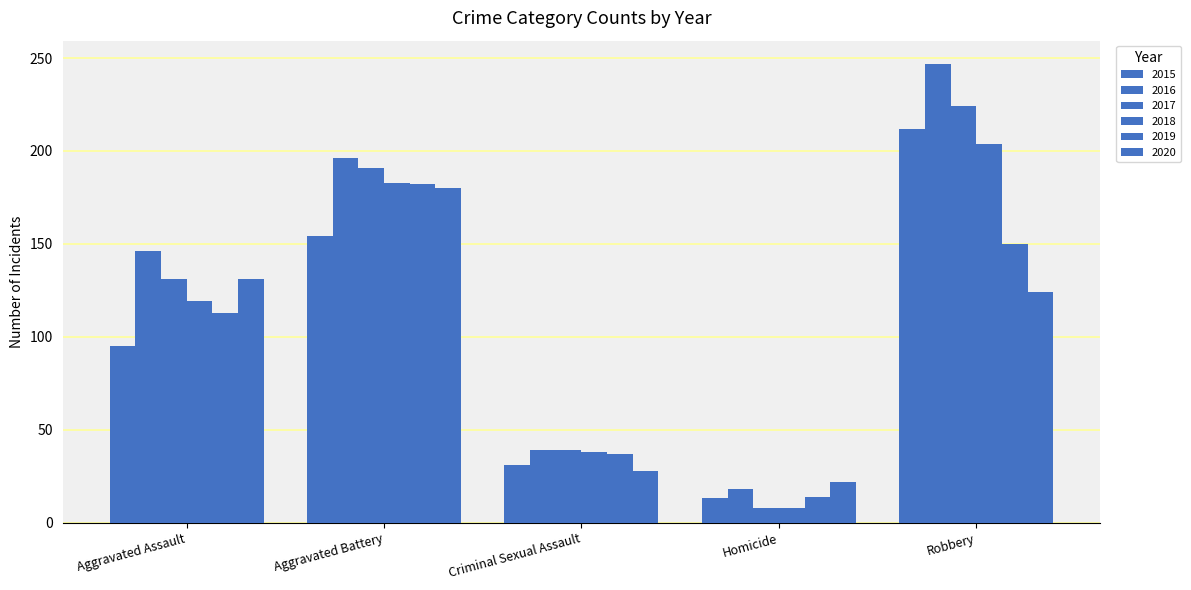

How many categories are shown in the chart?

5